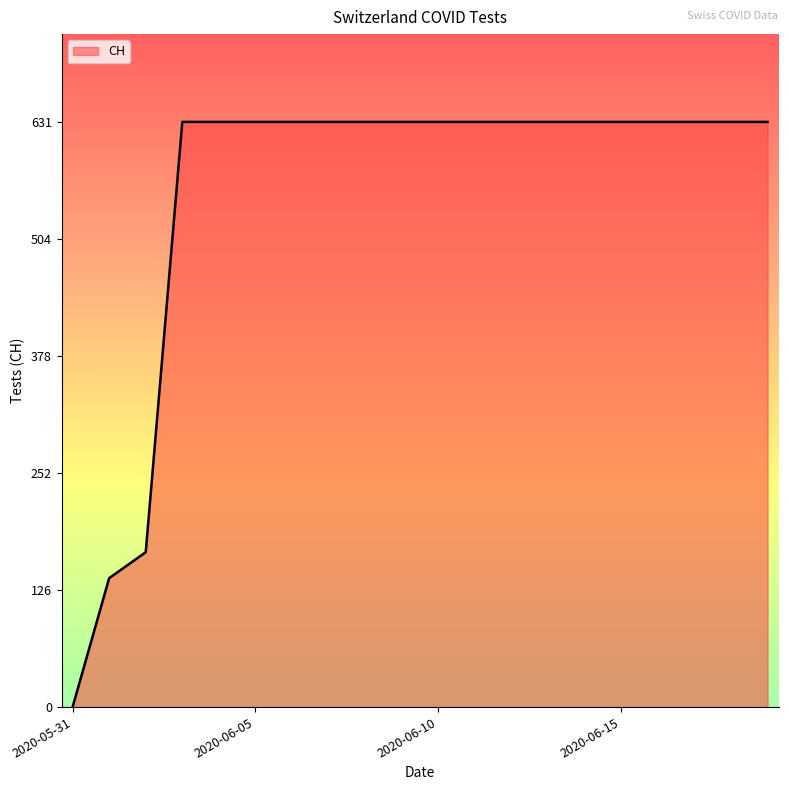

How many categories are shown in the chart?

20